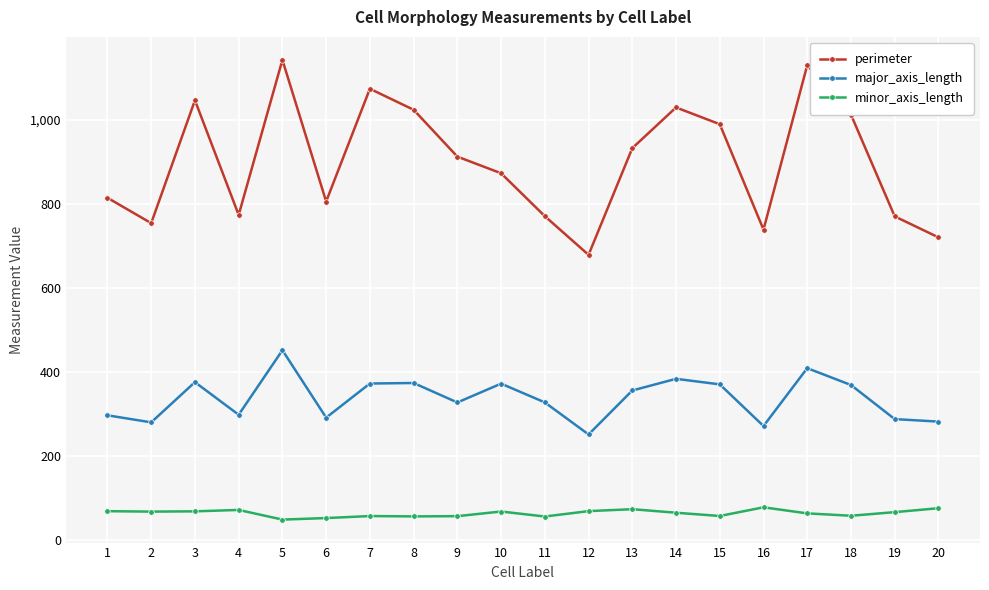

Is the value of major_axis_length at 3 greater than the value of perimeter at 14?

No